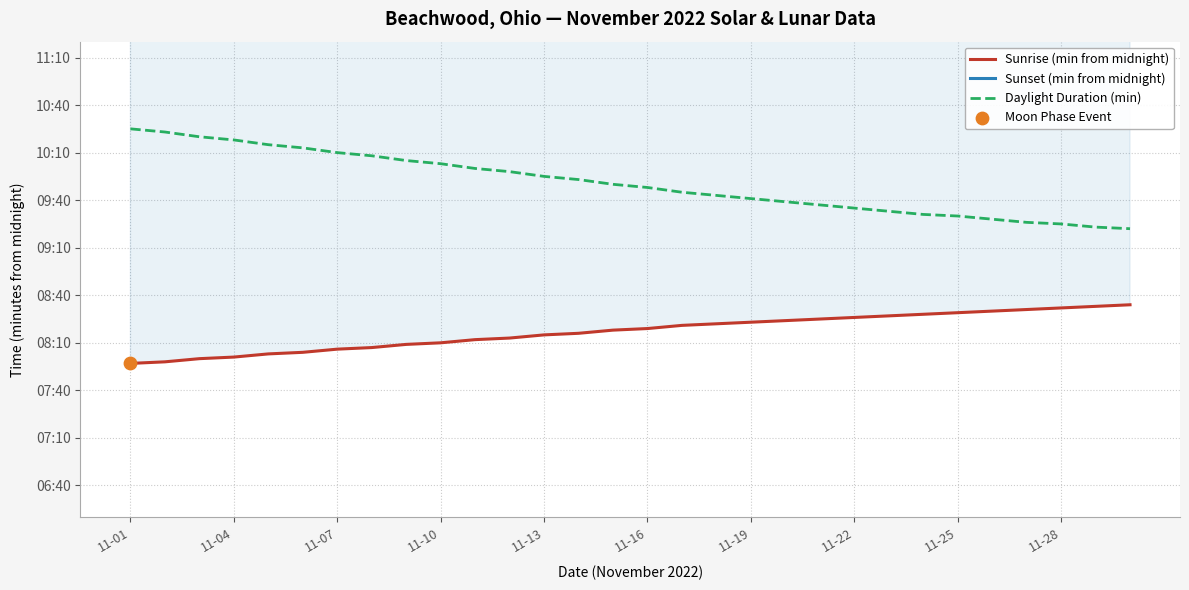

At which category is the sum across all series the highest?

11-01